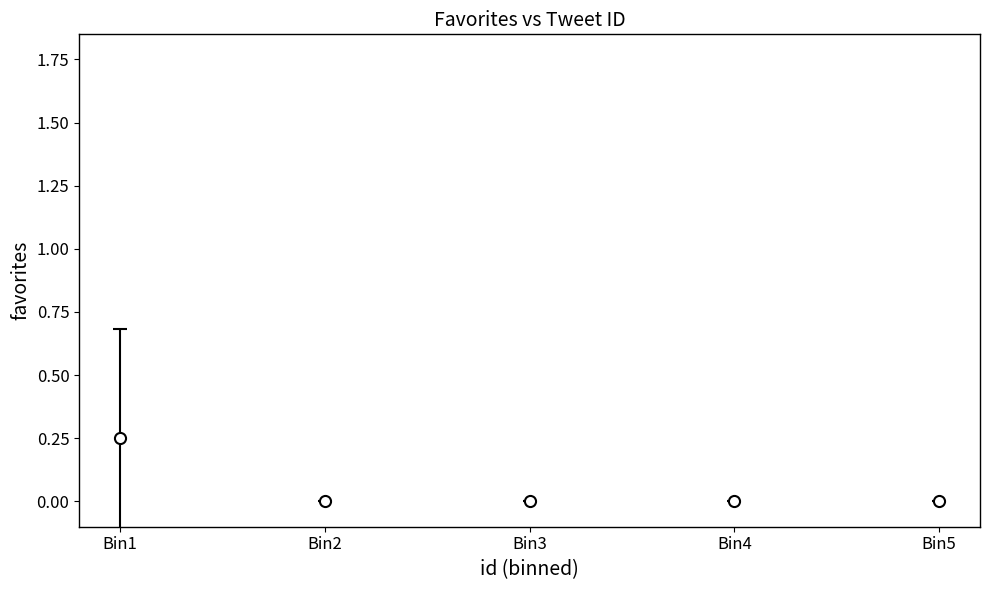

True or false: there are more than 2 points higher than both neighbors.

False